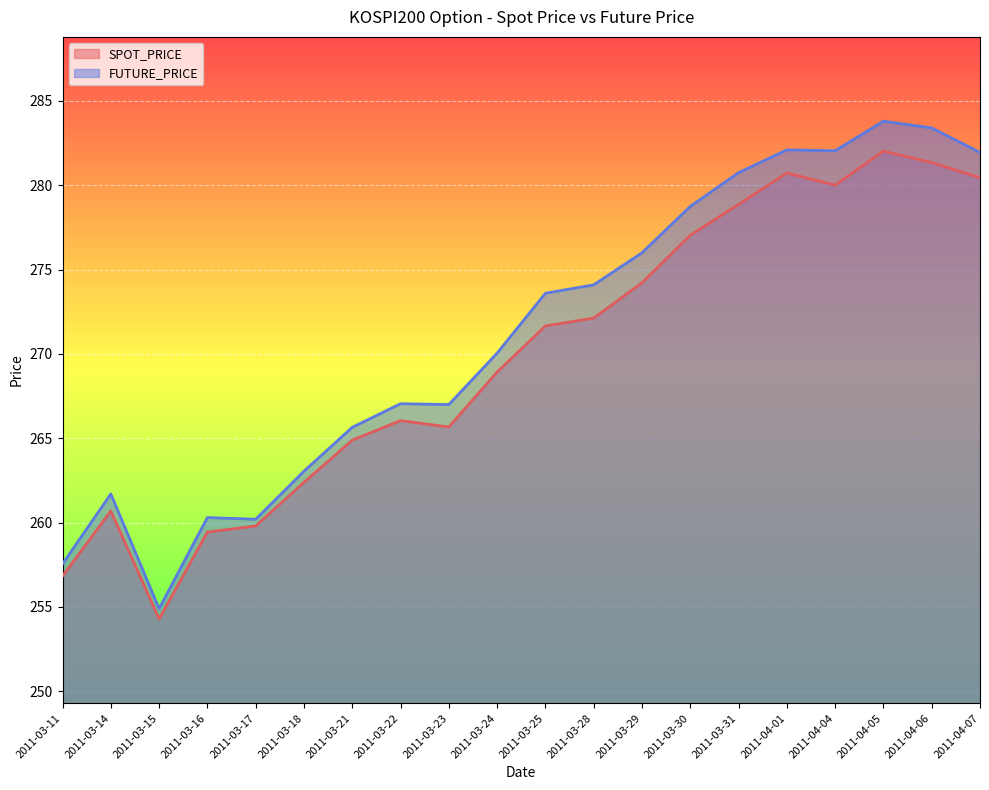

The SPOT_PRICE series shows 264.9 at 2011-03-21. True or false?

True